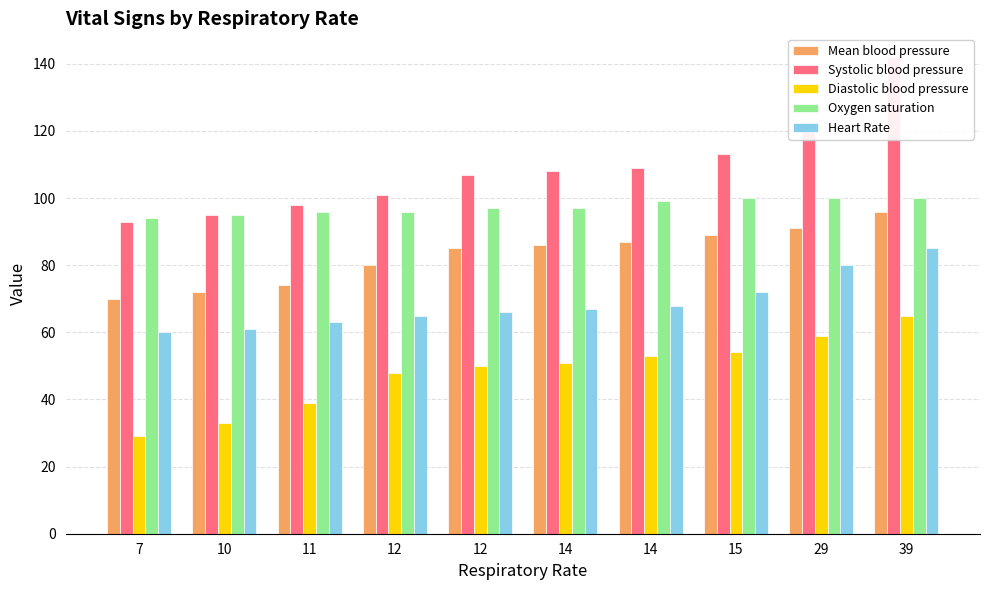

Which series has the widest spread of values?

Systolic blood pressure